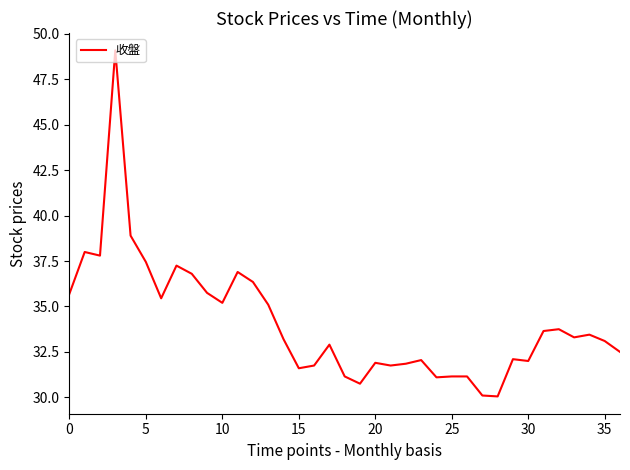

What is the maximum value shown in the chart?

49.1